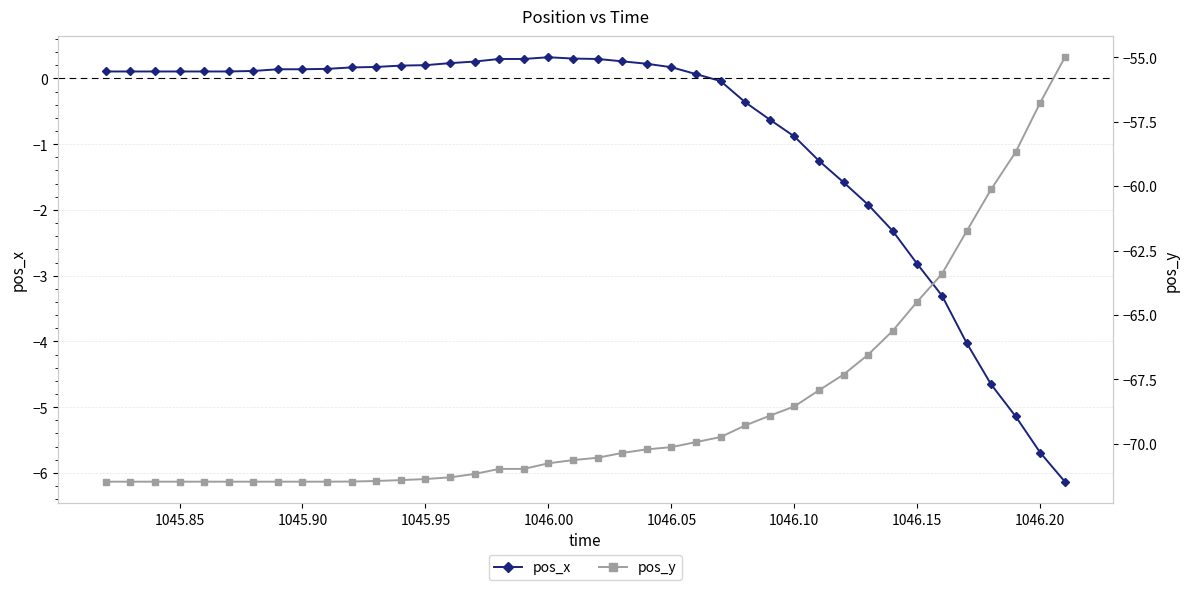

What is the highest value of the pos_x series?

0.3